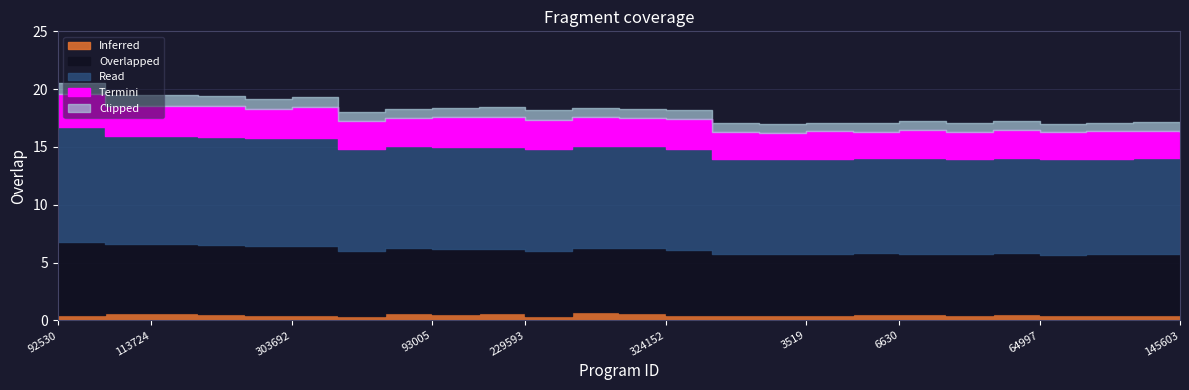

Where is the data nearest to the value 16?

74378